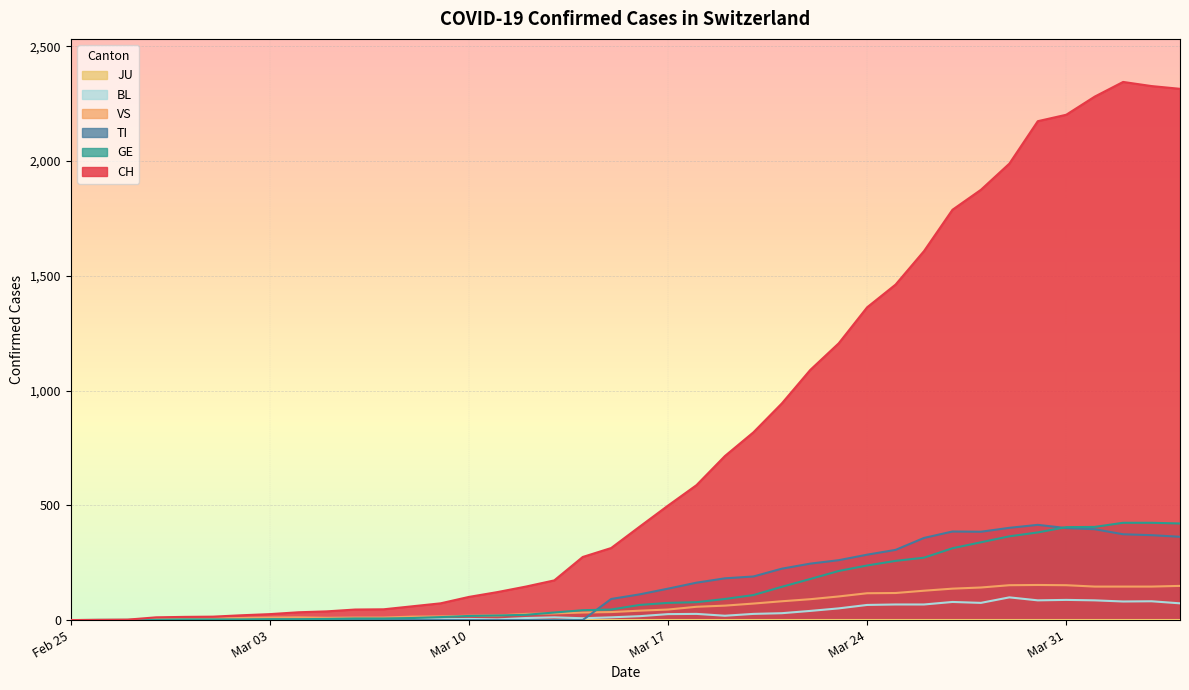

What is the difference between the maximum and minimum values in the BL series?

99